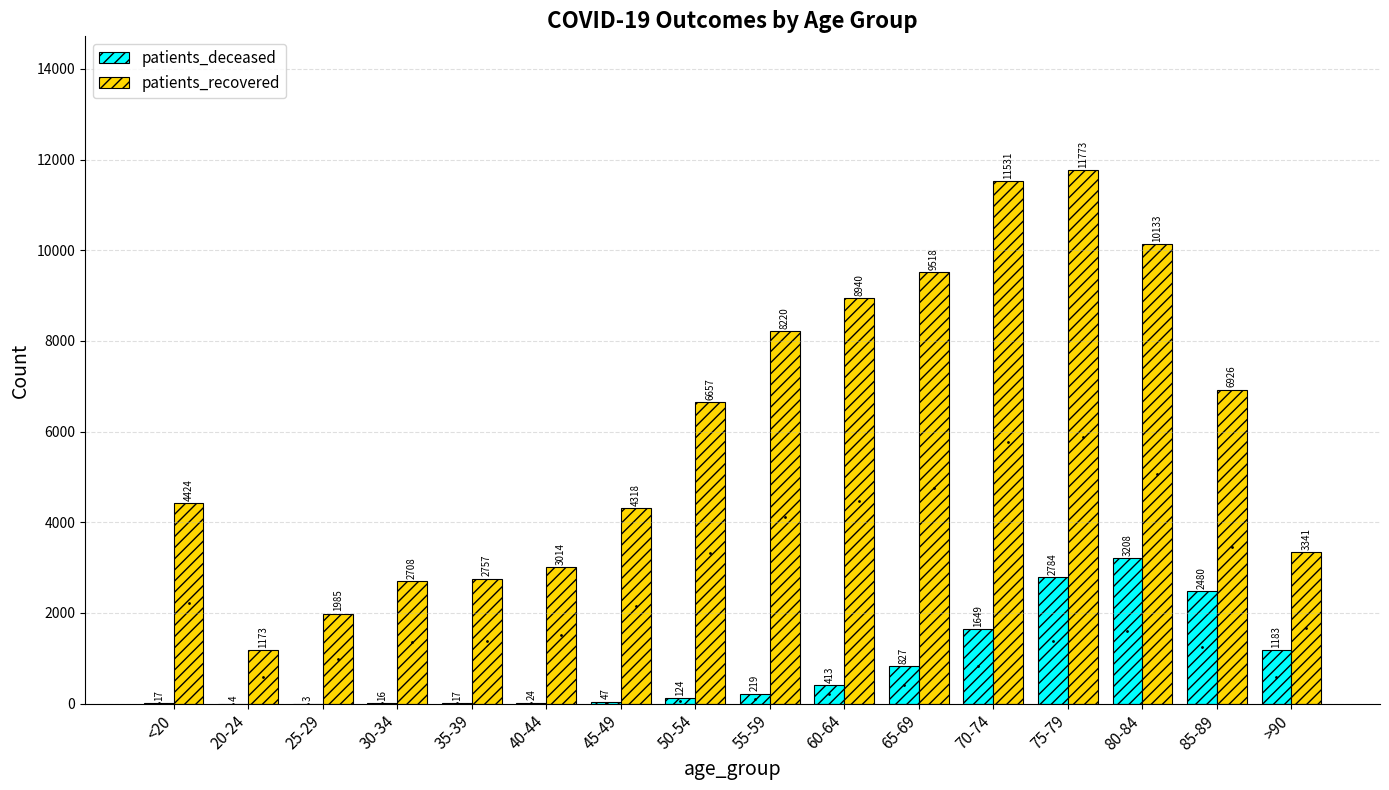

What is the total value across all series at 45-49?

4365